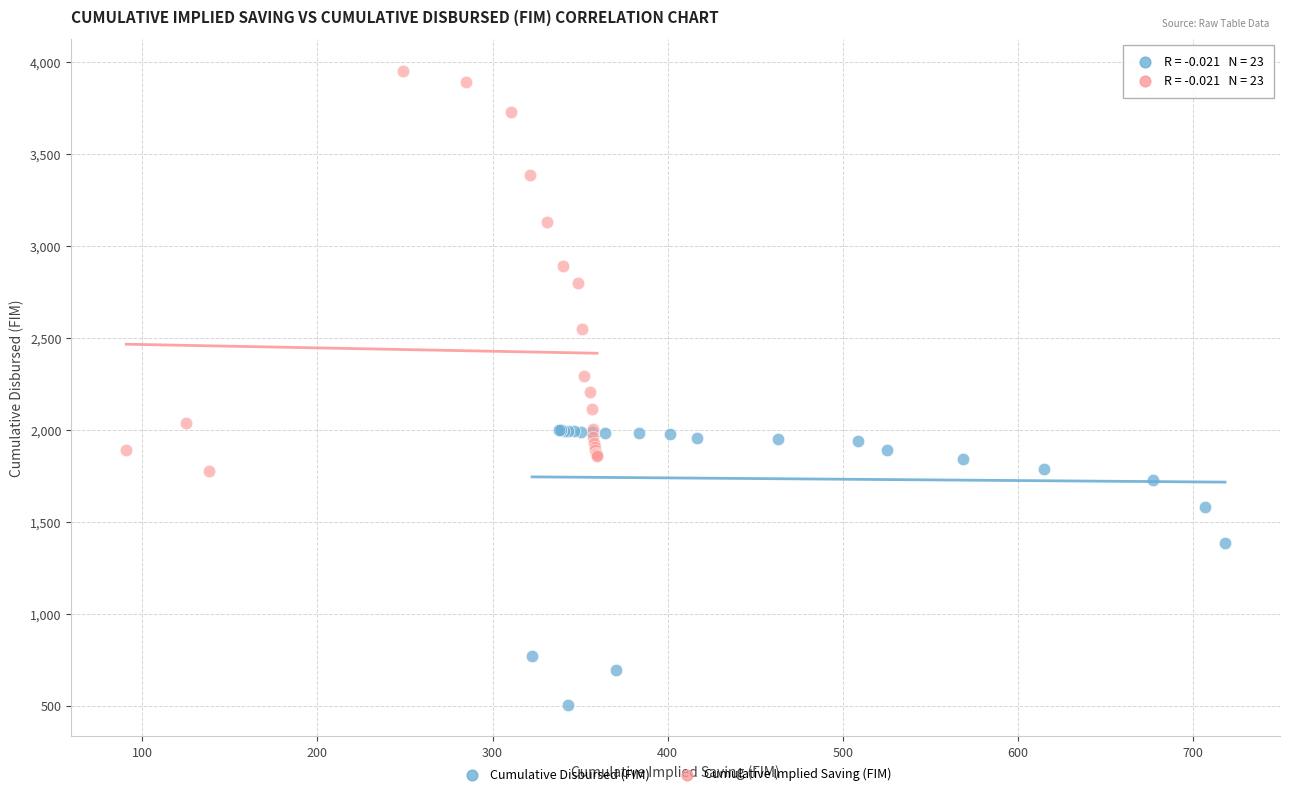

Which series has the largest Y range (max minus min)?

Cumulative Implied Saving (FIM)